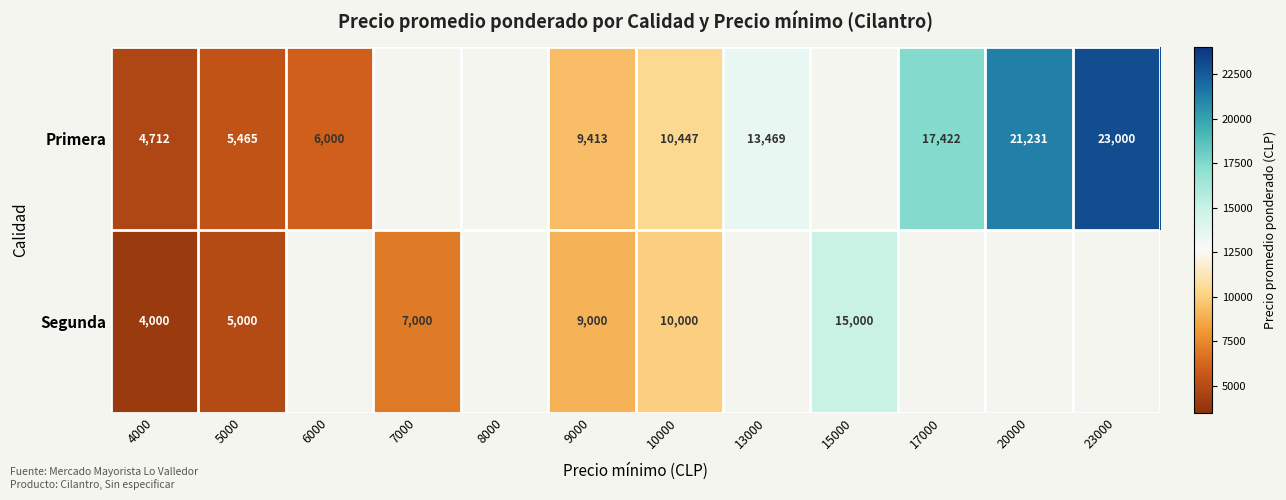

What is the difference between the highest and lowest values at 4000?

712